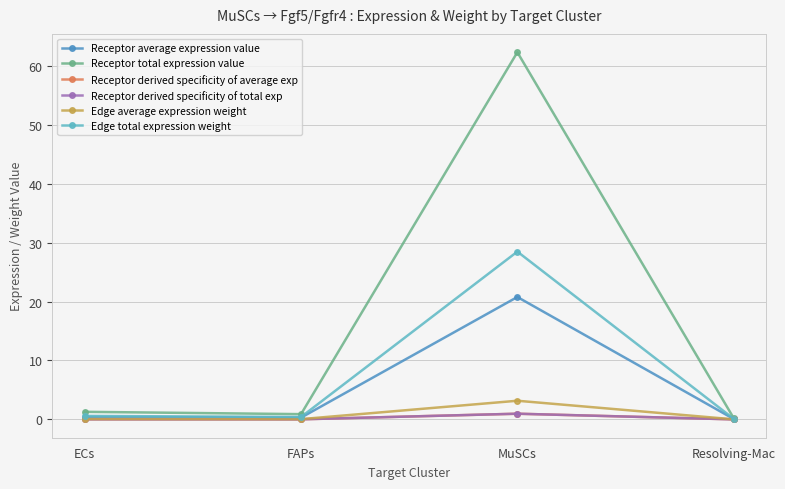

What is the total value across all series at MuSCs?

116.7